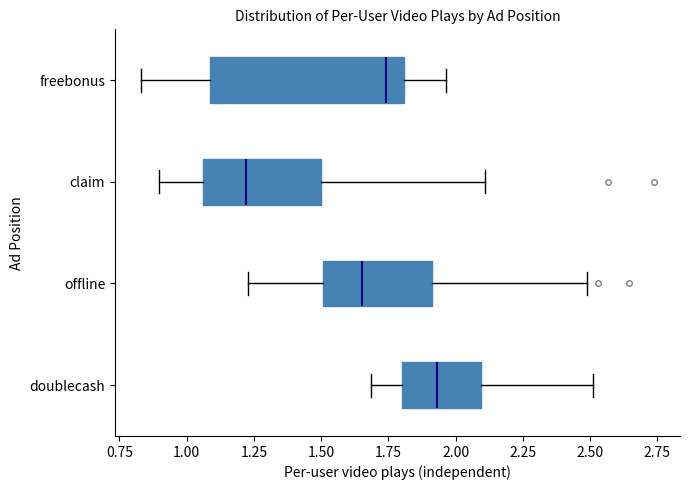

Which box has the furthest to the right median line?

doublecash